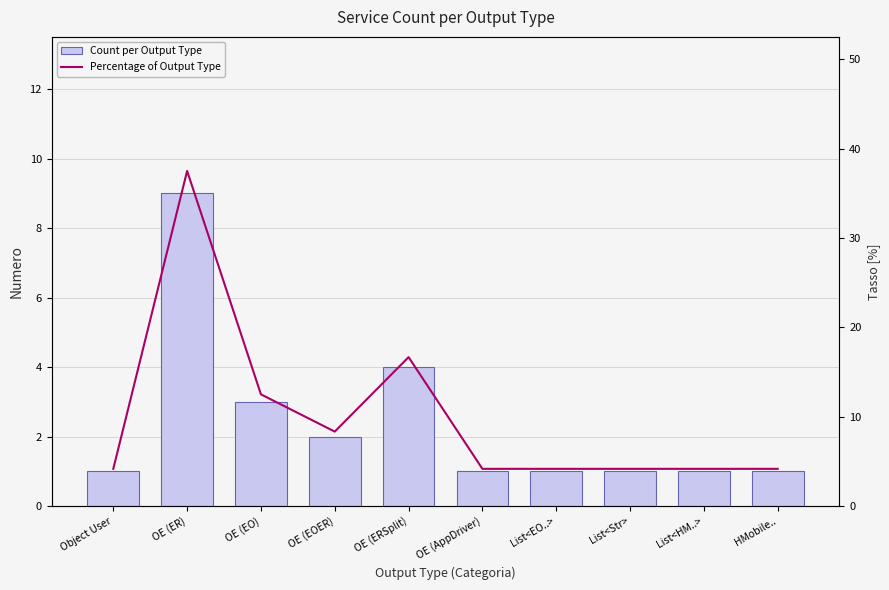

Does the chart contain stacked bars?

No